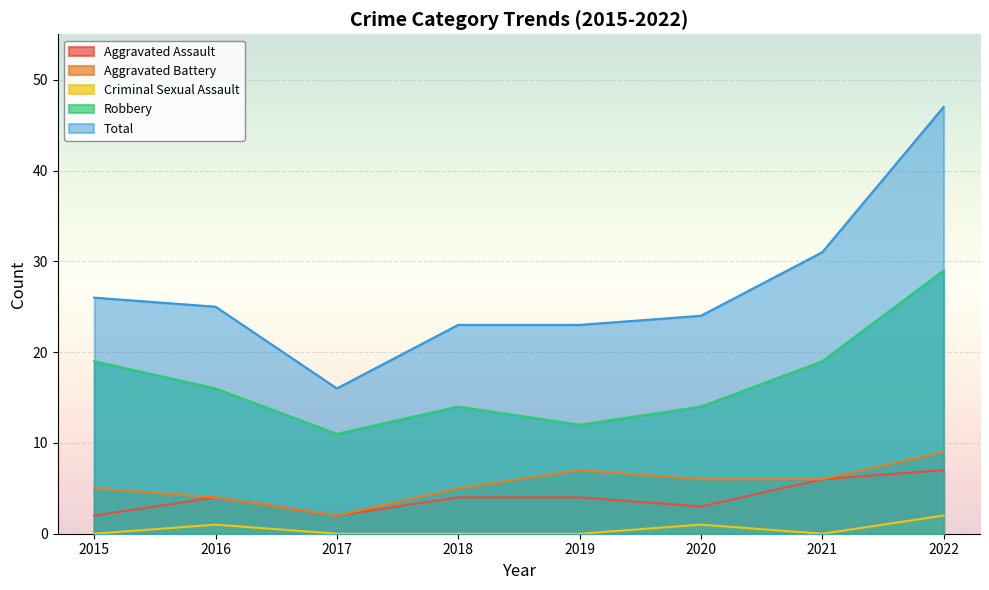

Rank the categories by Robbery value from lowest to highest.

2017, 2019, 2018, 2020, 2016, 2015, 2021, 2022